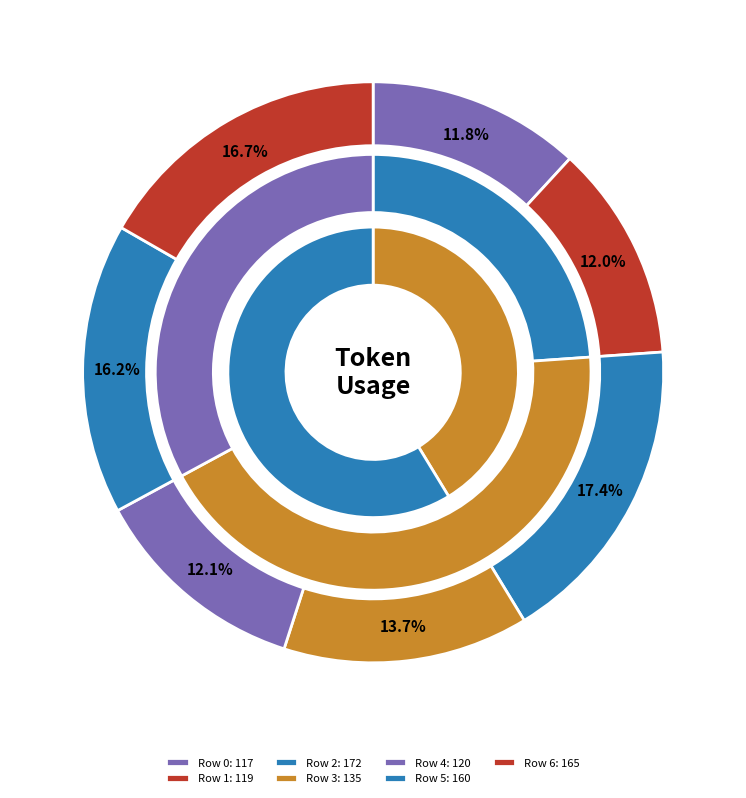

What is the change in value from 1 to 6?

+46